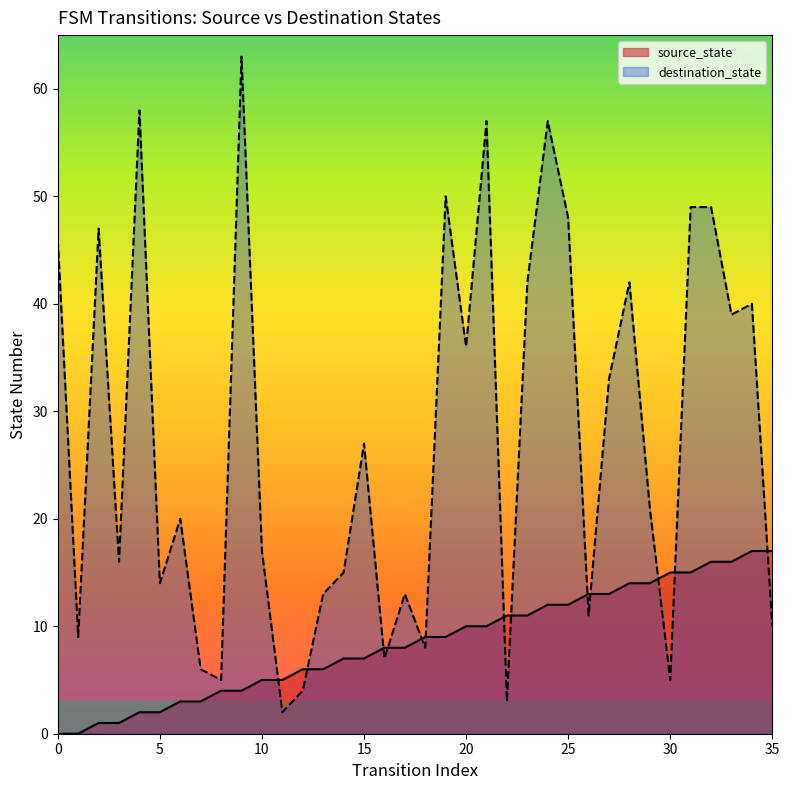

List the labels in order of source_state value, smallest first.

0, 1, 2, 3, 4, 5, 6, 7, 8, 9, 10, 11, 12, 13, 14, 15, 16, 17, 18, 19, 20, 21, 22, 23, 24, 25, 26, 27, 28, 29, 30, 31, 32, 33, 34, 35